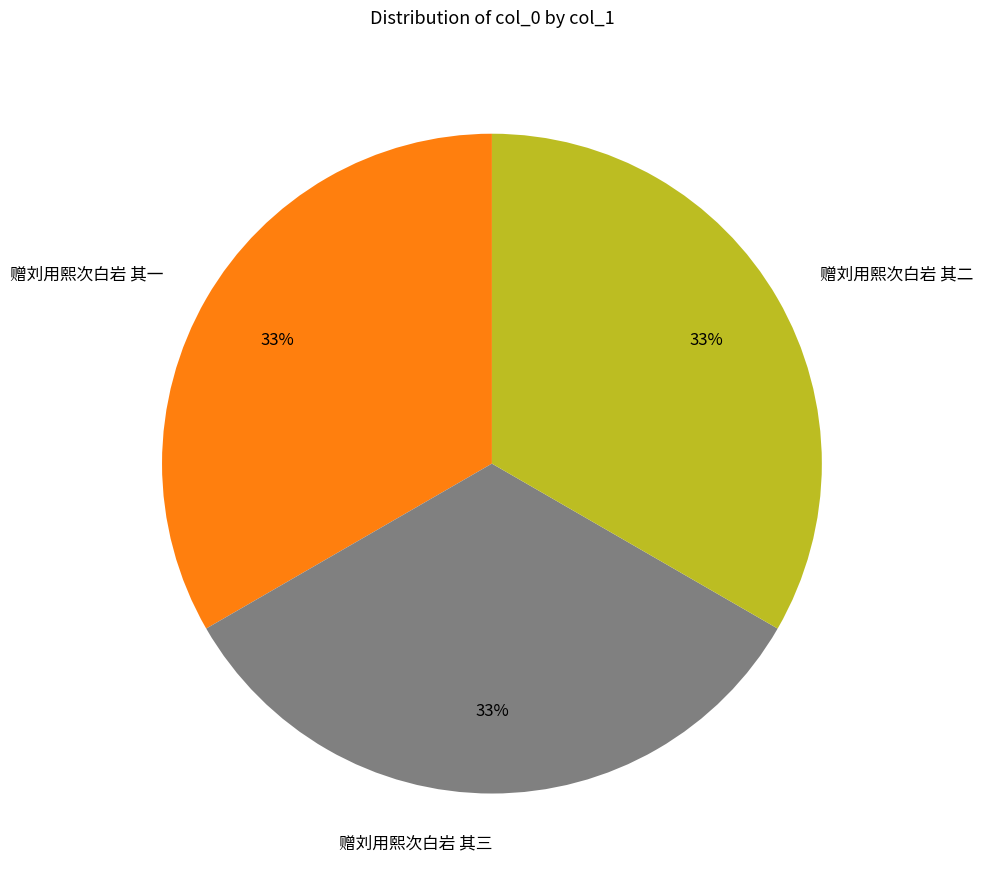

Does any single category account for the majority?

No